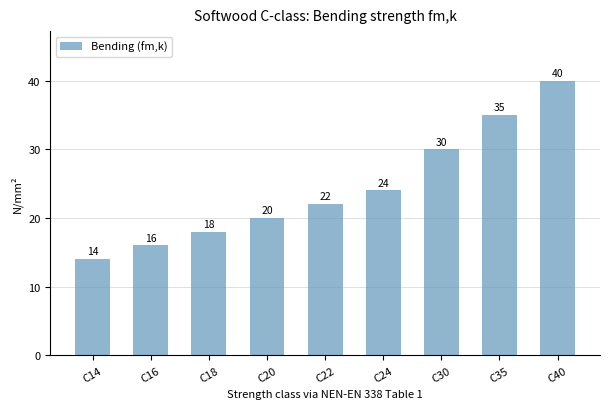

What is the difference between the maximum and second lowest values?

24